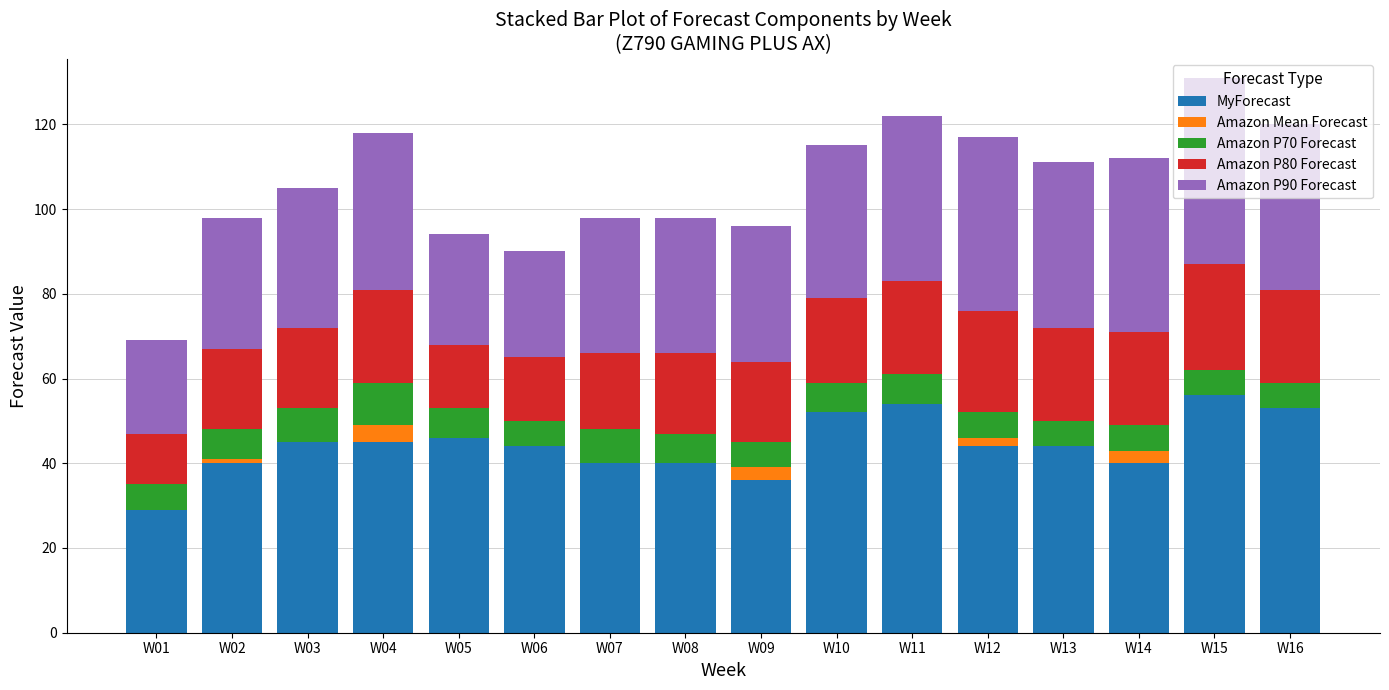

What is the maximum value for MyForecast?

56